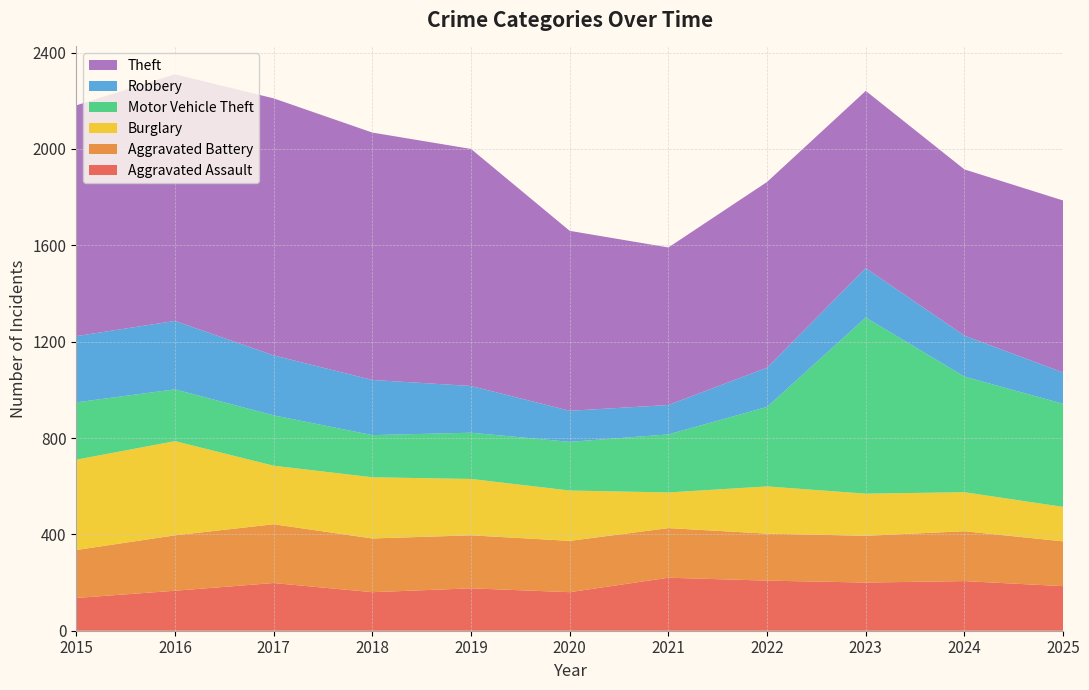

Reading right to left, transcribe all the data shown in this chart.

Aggravated Assault: 185	206	200	208	220	160	176	160	198	166	136
Aggravated Battery: 186	207	194	195	206	213	220	223	244	230	199
Burglary: 143	162	175	196	148	209	234	254	243	391	375
Motor Vehicle Theft: 428	480	731	330	241	202	192	175	209	215	238
Robbery: 130	170	205	163	122	129	194	229	249	284	275
Theft: 714	690	736	771	654	747	984	1027	1067	1024	958